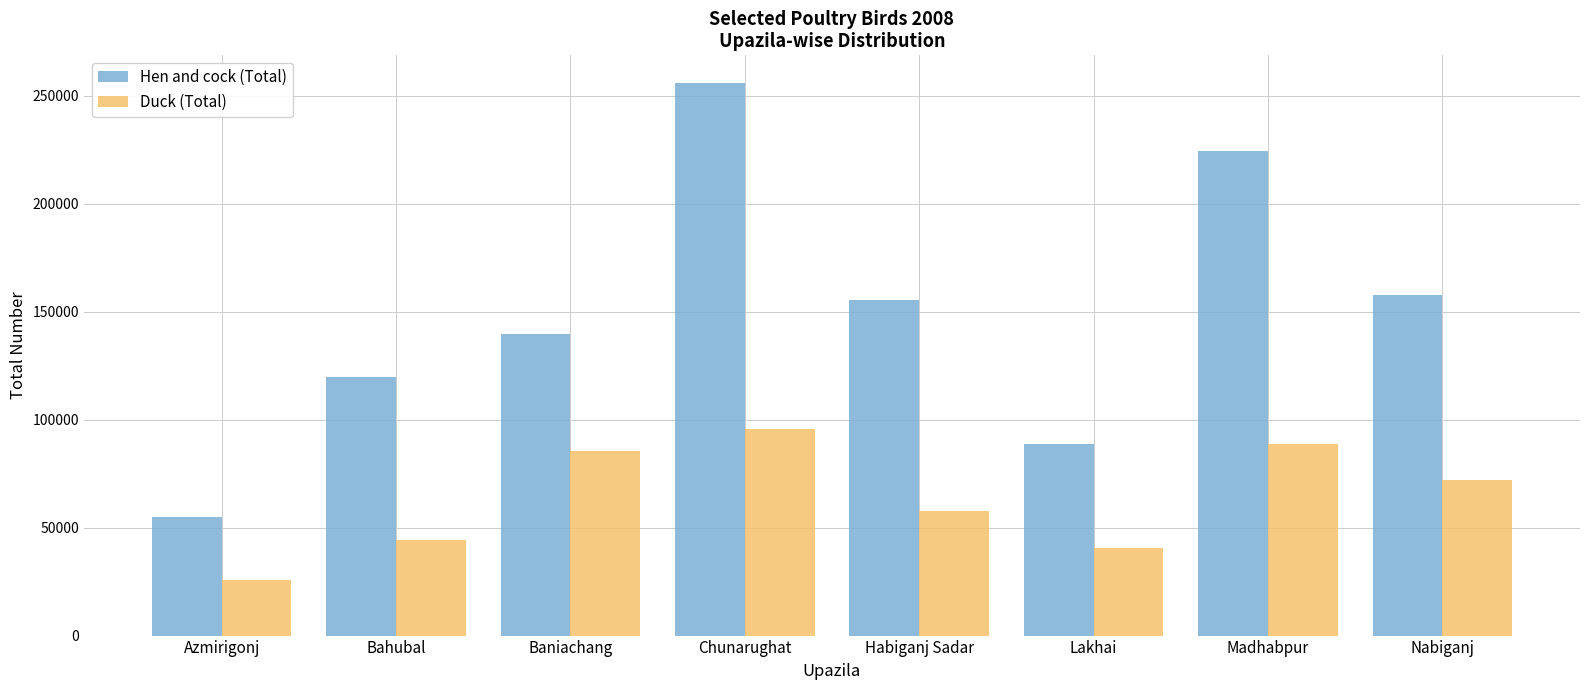

Is the value of Duck (Total) at Lakhai greater than the value of Hen and cock (Total) at Chunarughat?

No